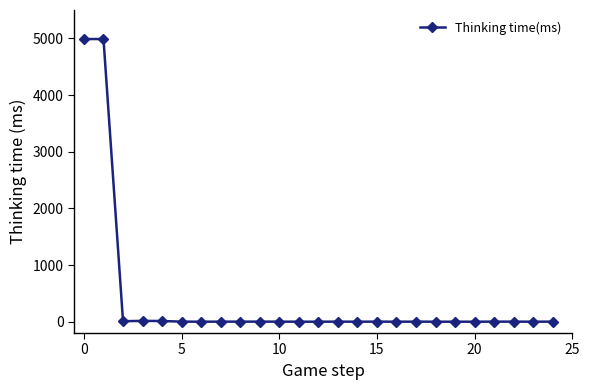

Count the number of data series in this chart.

1